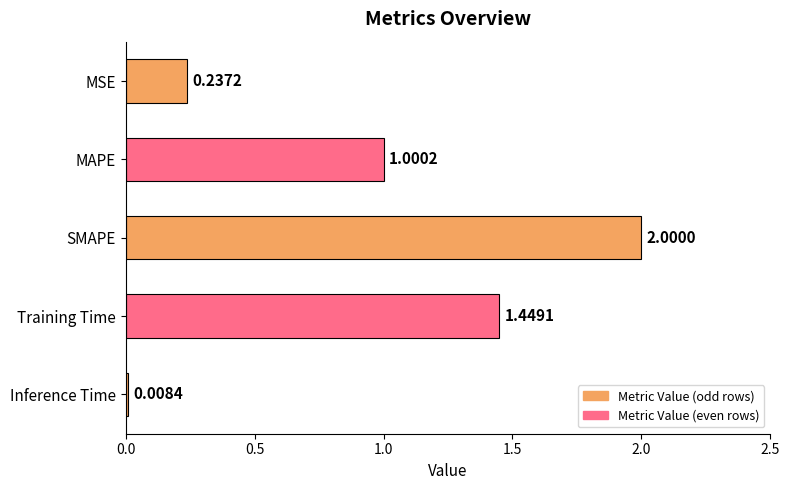

Rank the categories by value from lowest to highest.

Inference Time, MSE, MAPE, Training Time, SMAPE